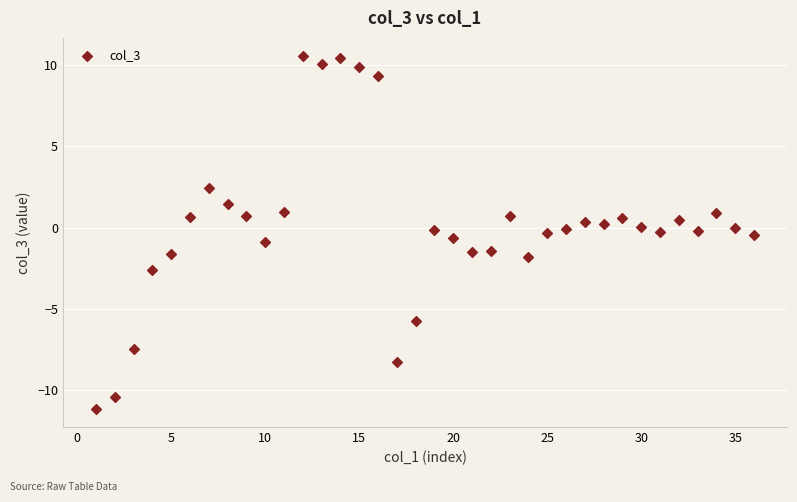

What is the range of Y values (max minus min)?

21.8